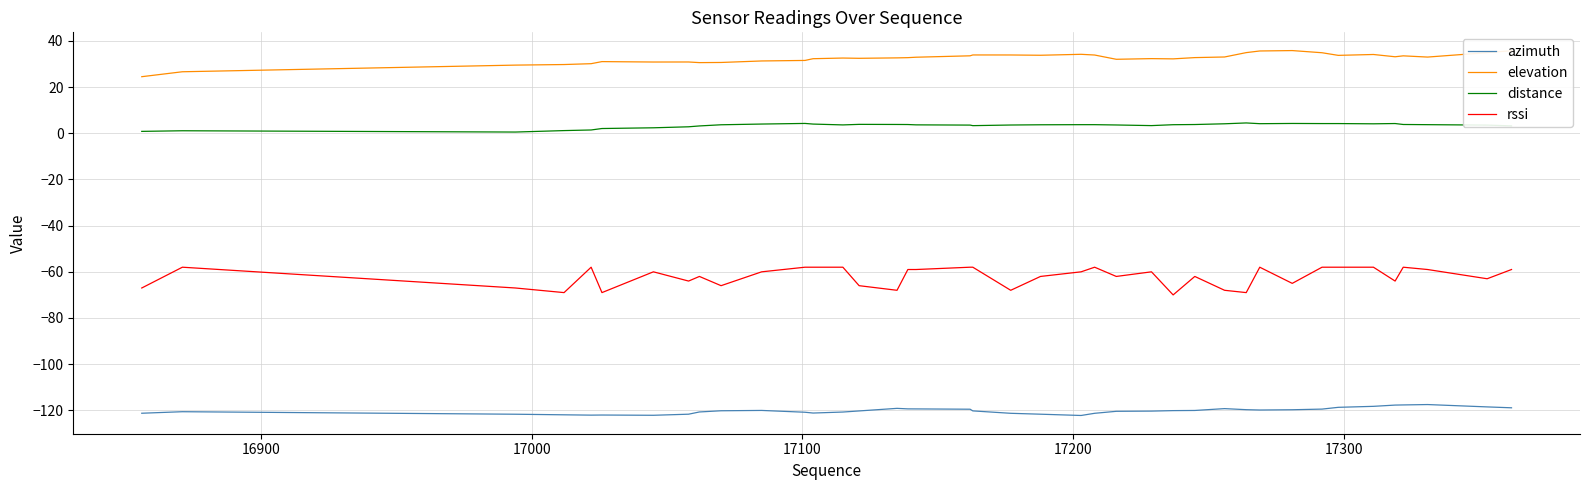

How many categories are shown in the chart?

40